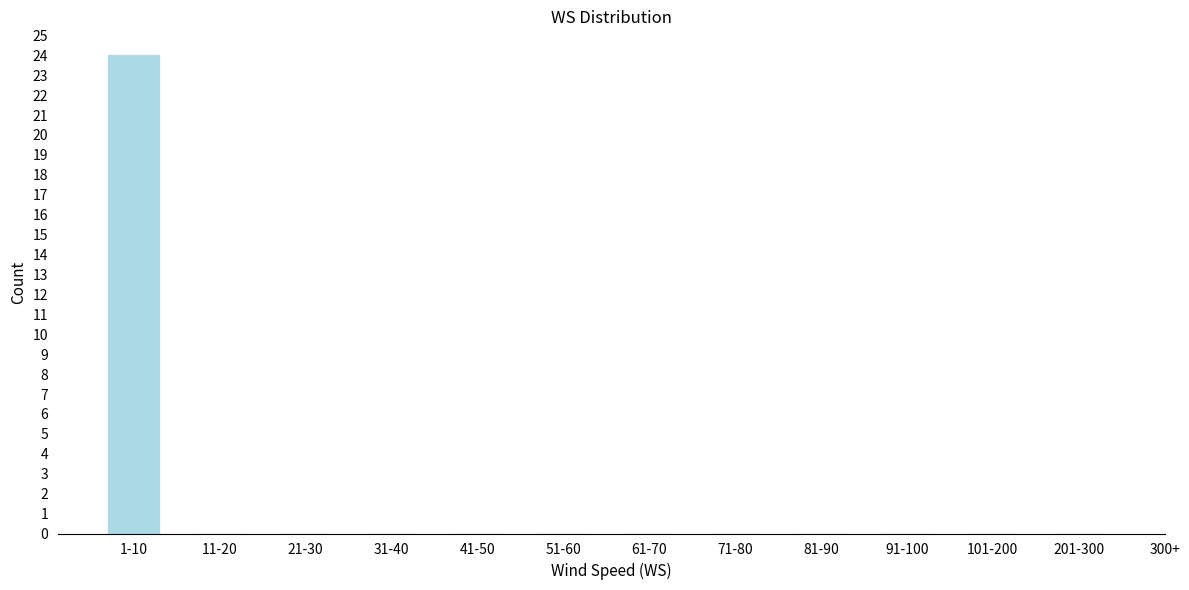

Reading right to left, what are all the values shown in this chart?

201-300=0	101-200=0	91-100=0	81-90=0	71-80=0	61-70=0	51-60=0	41-50=0	31-40=0	21-30=0	11-20=0	1-10=24